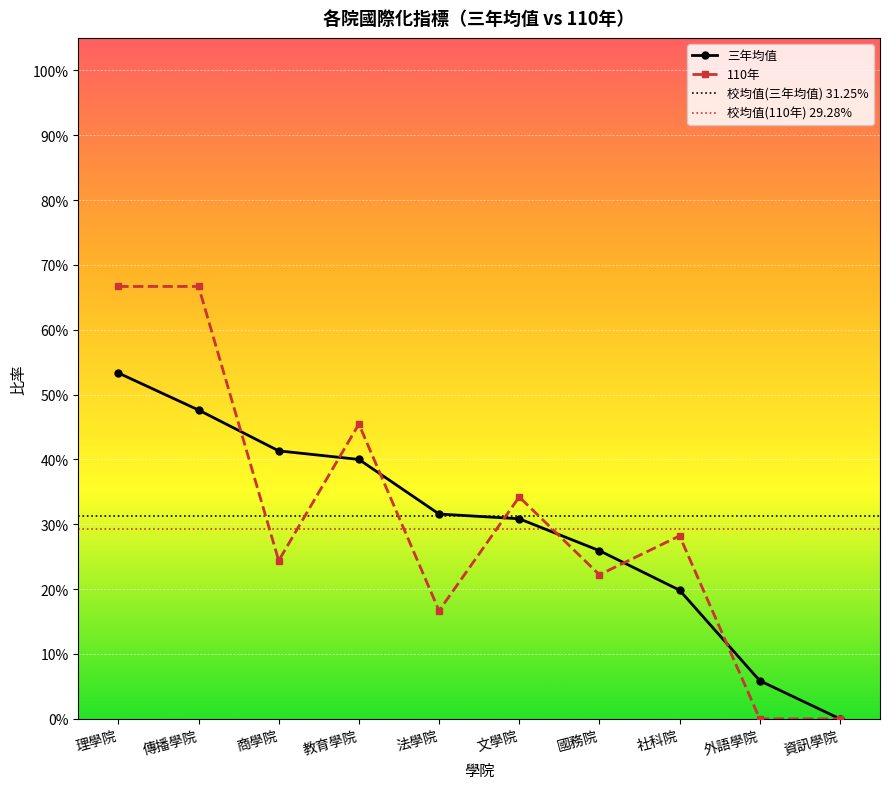

The value of 三年均值 at 國務院 is 0.1. True or false?

False